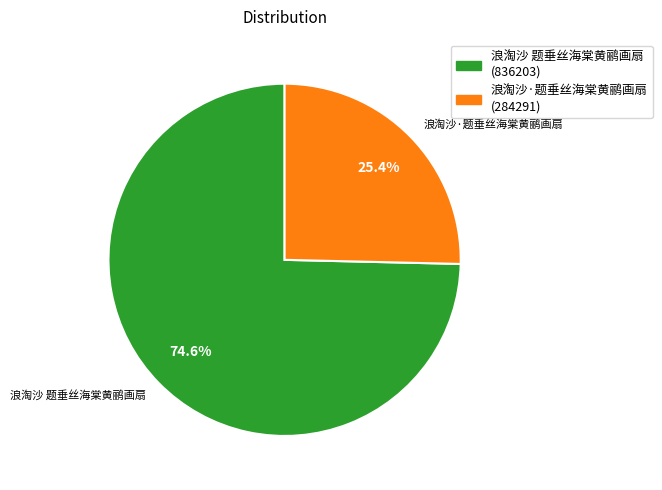

Is it true that 浪淘沙 题垂丝海棠黄鹂画扇 is 65% of the pie?

False